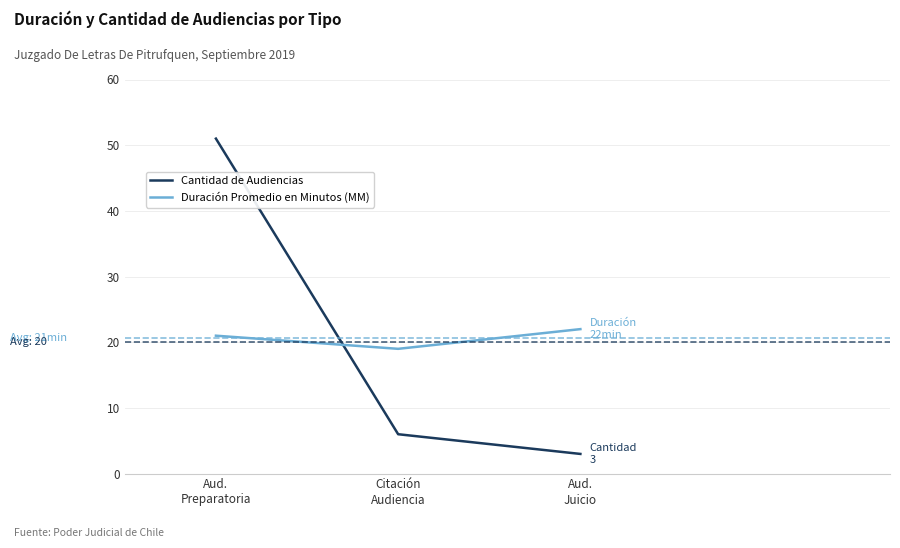

Is it true that Duración Promedio en Minutos (MM) equals 21 at Aud.
Preparatoria?

True